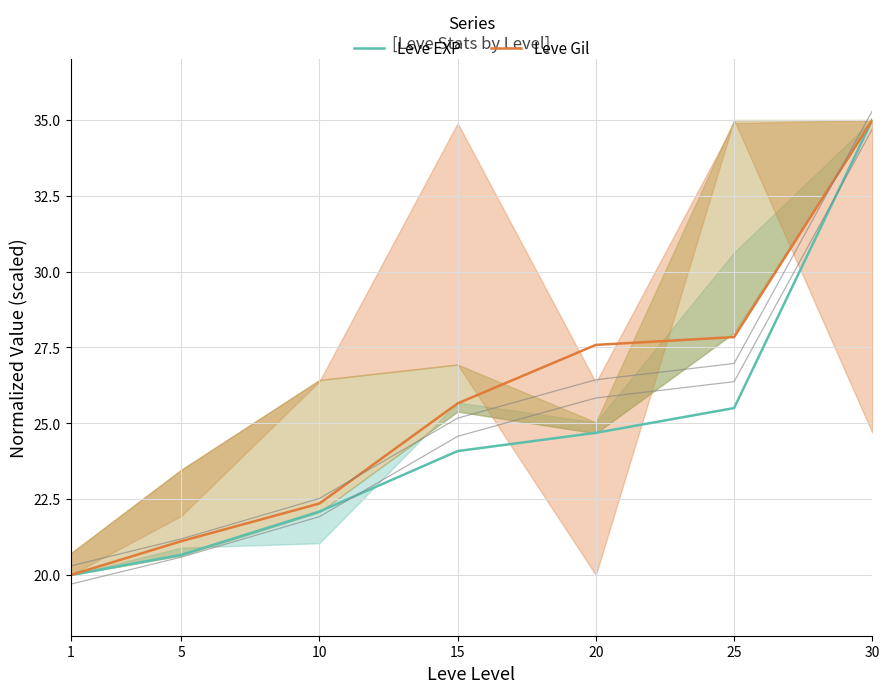

List the labels in order of Leve EXP value, largest first.

30, 25, 20, 15, 10, 5, 1